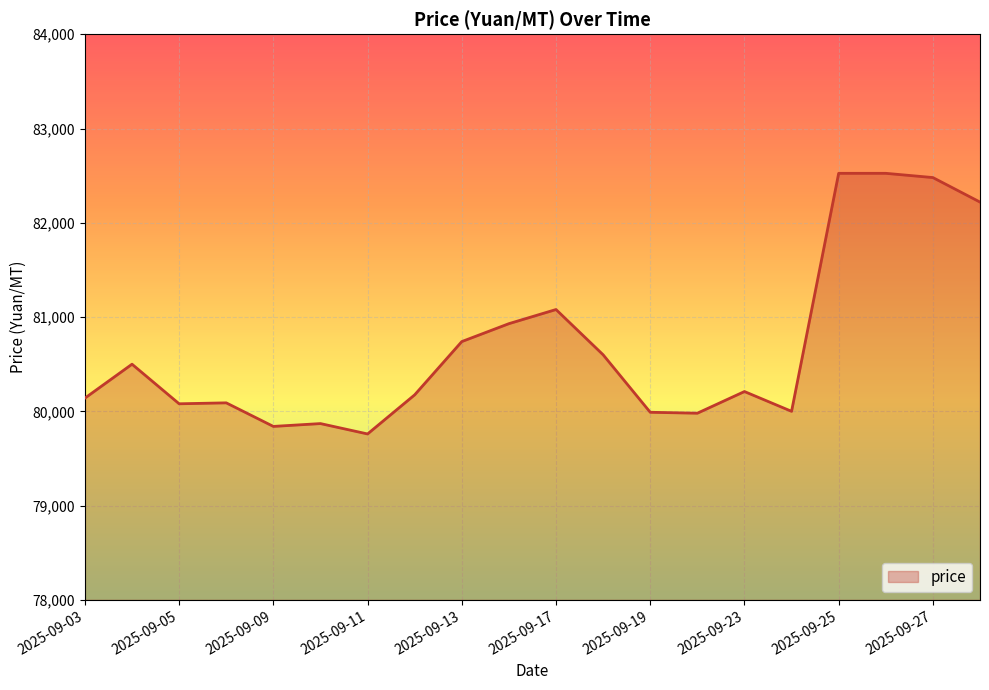

True or false: the data has more than 0 interior local peaks.

True